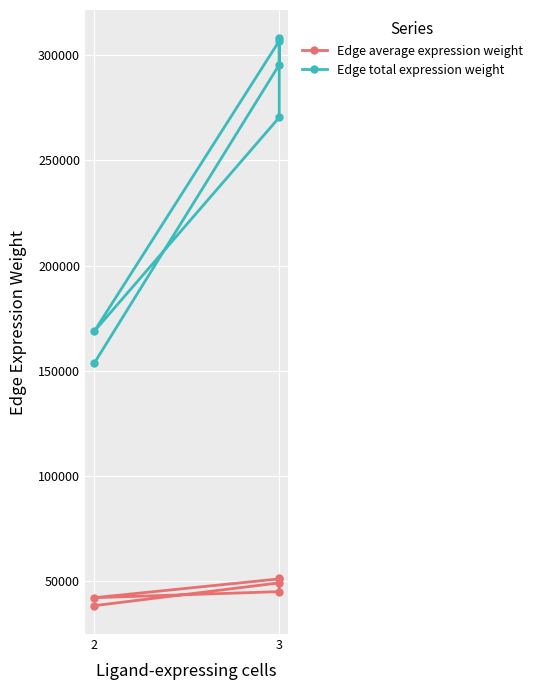

How many lines are shown in the chart?

2